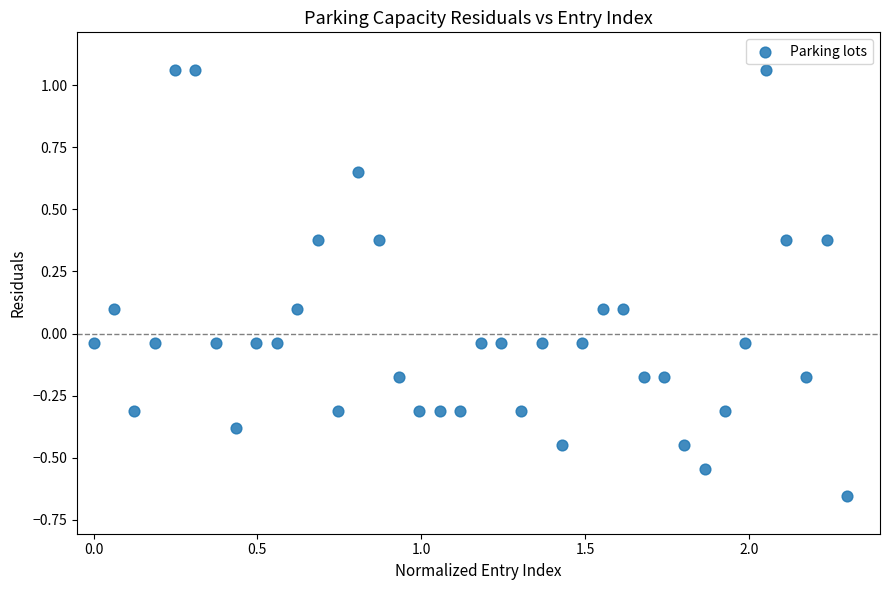

What is the range of Y values (max minus min)?

1.7